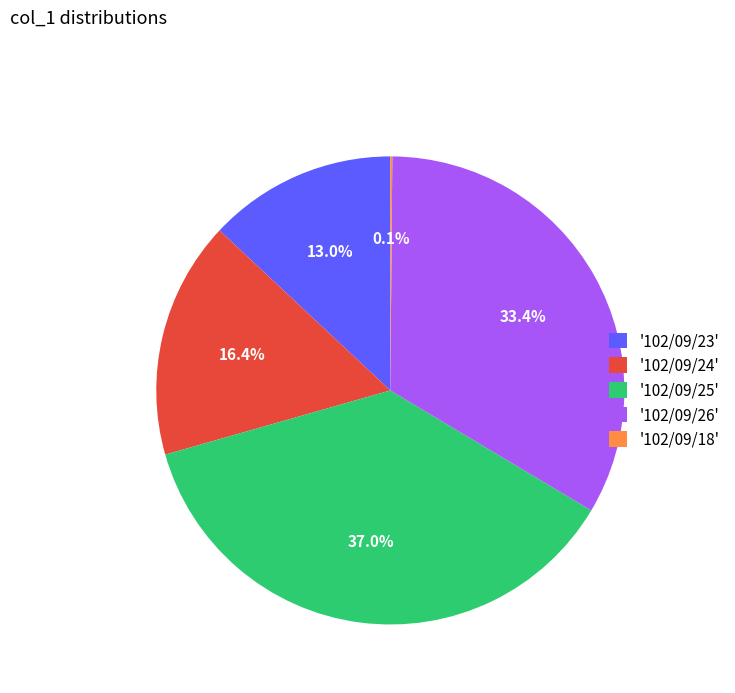

What is the largest slice in the pie chart?

'102/09/25'